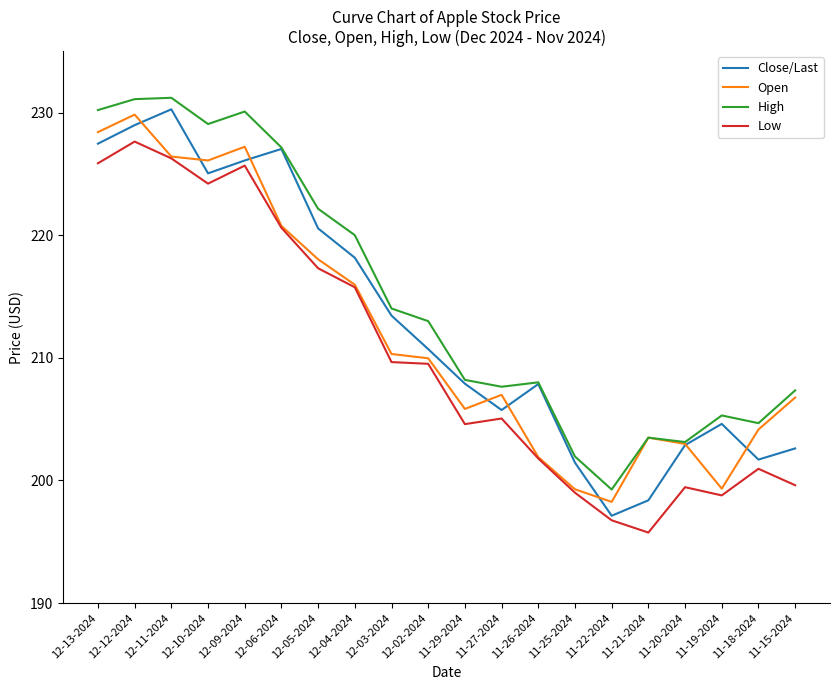

How many lines are shown in the chart?

4